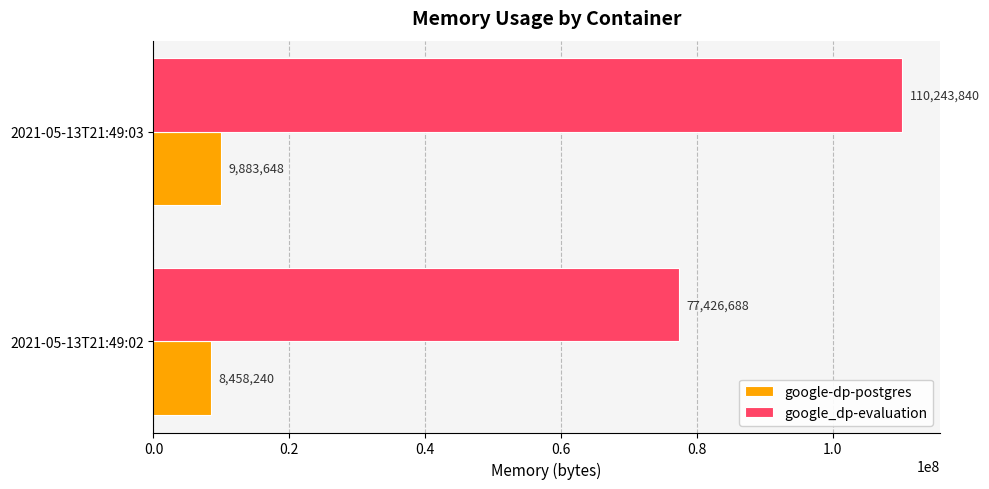

Count the google-dp-postgres values in the range 8458240 to 9883648.

2